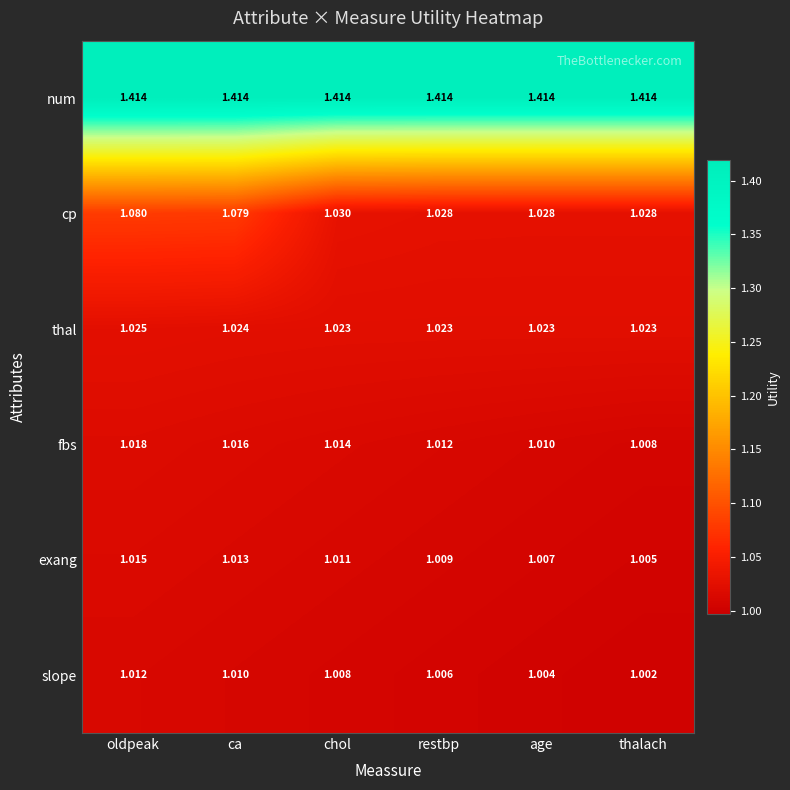

Which series has the largest range (max minus min)?

cp